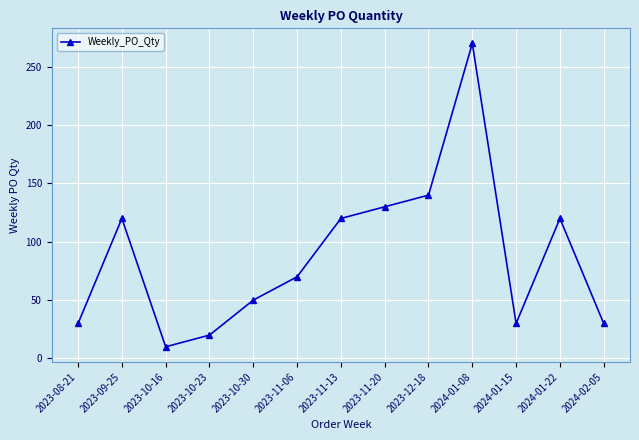

Reading right to left, list all the values displayed in this chart.

2024-02-05=30	2024-01-22=120	2024-01-15=30	2024-01-08=270	2023-12-18=140	2023-11-20=130	2023-11-13=120	2023-11-06=70	2023-10-30=50	2023-10-23=20	2023-10-16=10	2023-09-25=120	2023-08-21=30